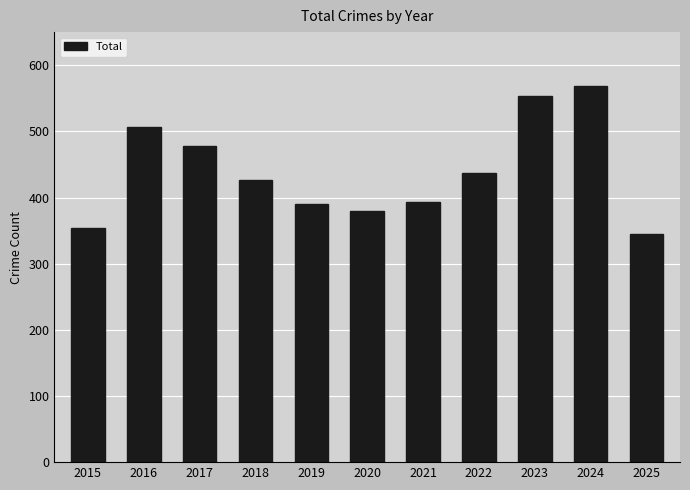

Are the bars horizontal?

No